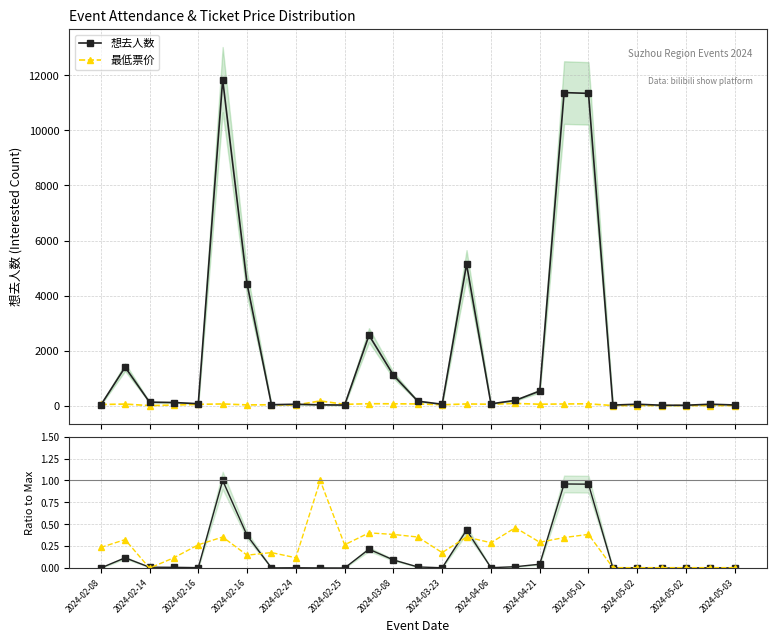

True or false: 想去人数 has more than 0 points higher than both neighbors.

True